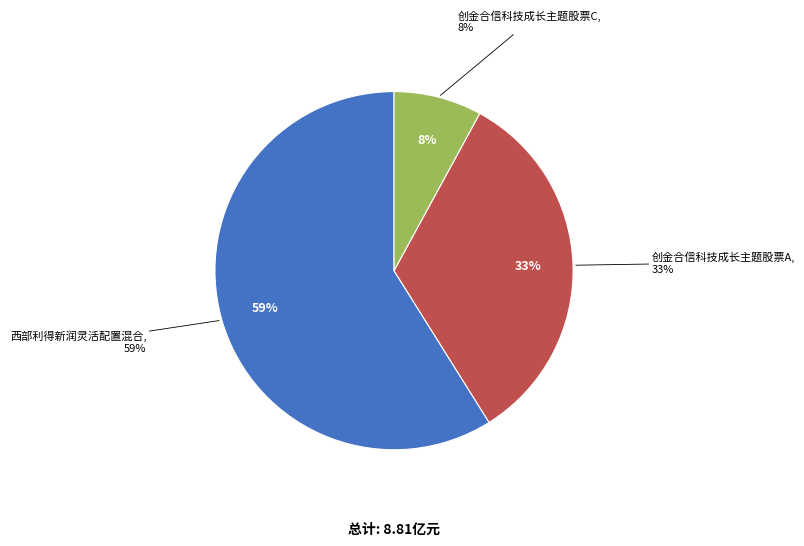

Rank the categories by value from lowest to highest.

创金合信科技成长主题股票C, 创金合信科技成长主题股票A, 西部利得新润灵活配置混合